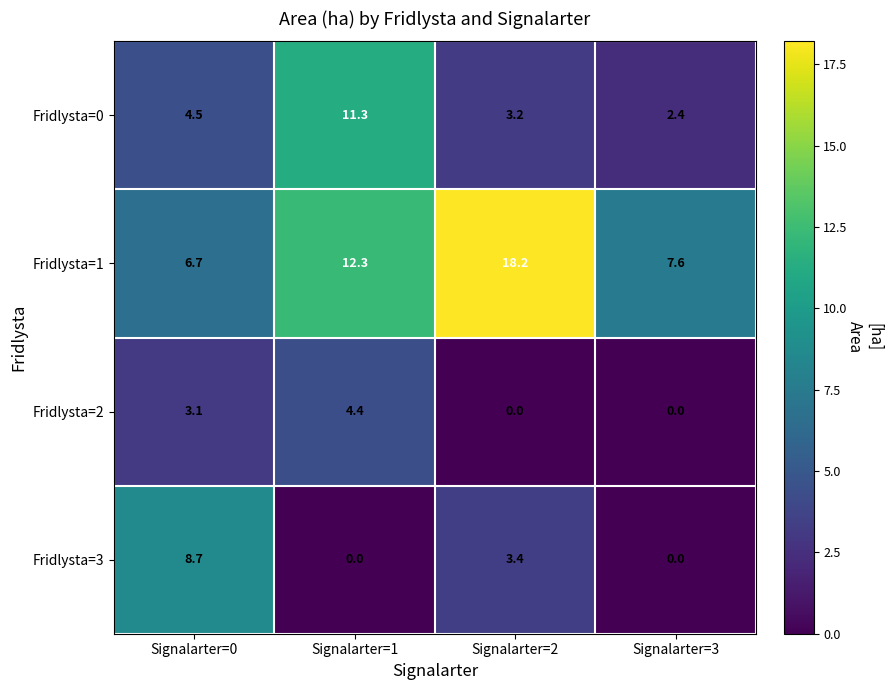

List the series in order of their peak value, highest first.

Fridlysta=1, Fridlysta=0, Fridlysta=3, Fridlysta=2